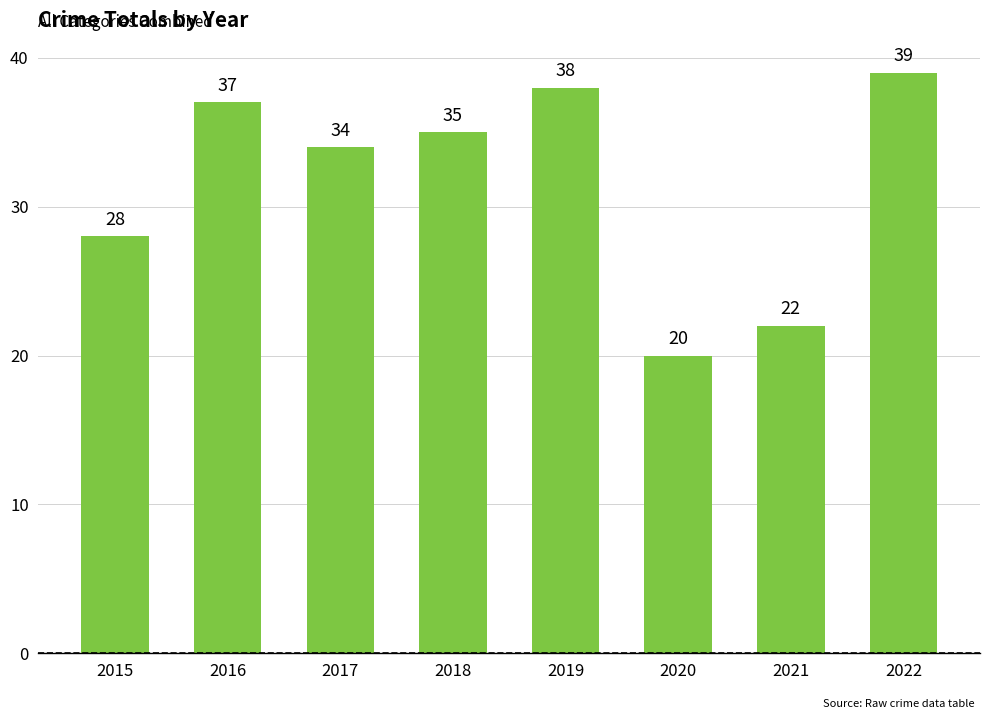

Reading right to left, list all the values displayed in this chart.

2022=39	2021=22	2020=20	2019=38	2018=35	2017=34	2016=37	2015=28